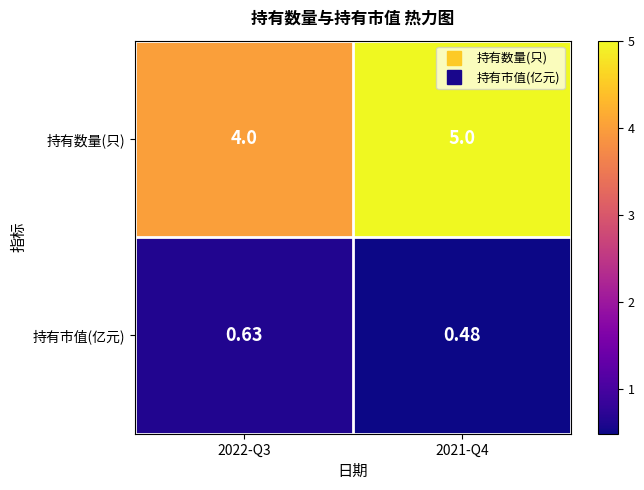

List the series in order of their peak value, lowest first.

持有市值(亿元), 持有数量(只)